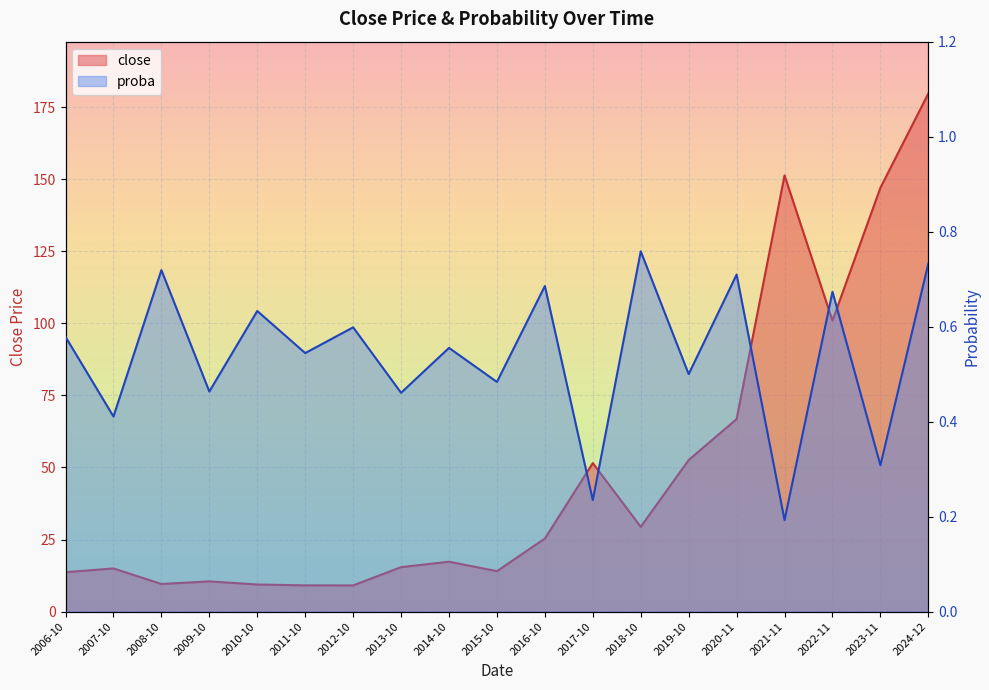

How many interior local valleys does the close series have?

5